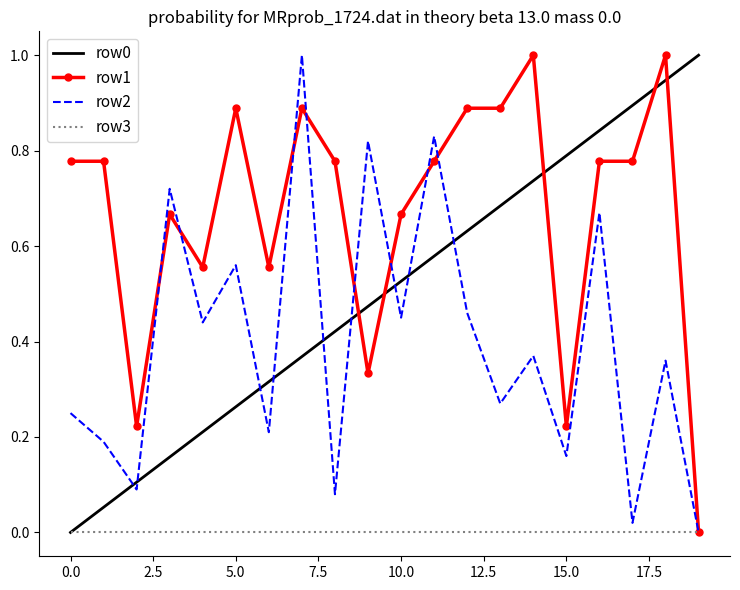

Which series has the largest total across all categories?

row1